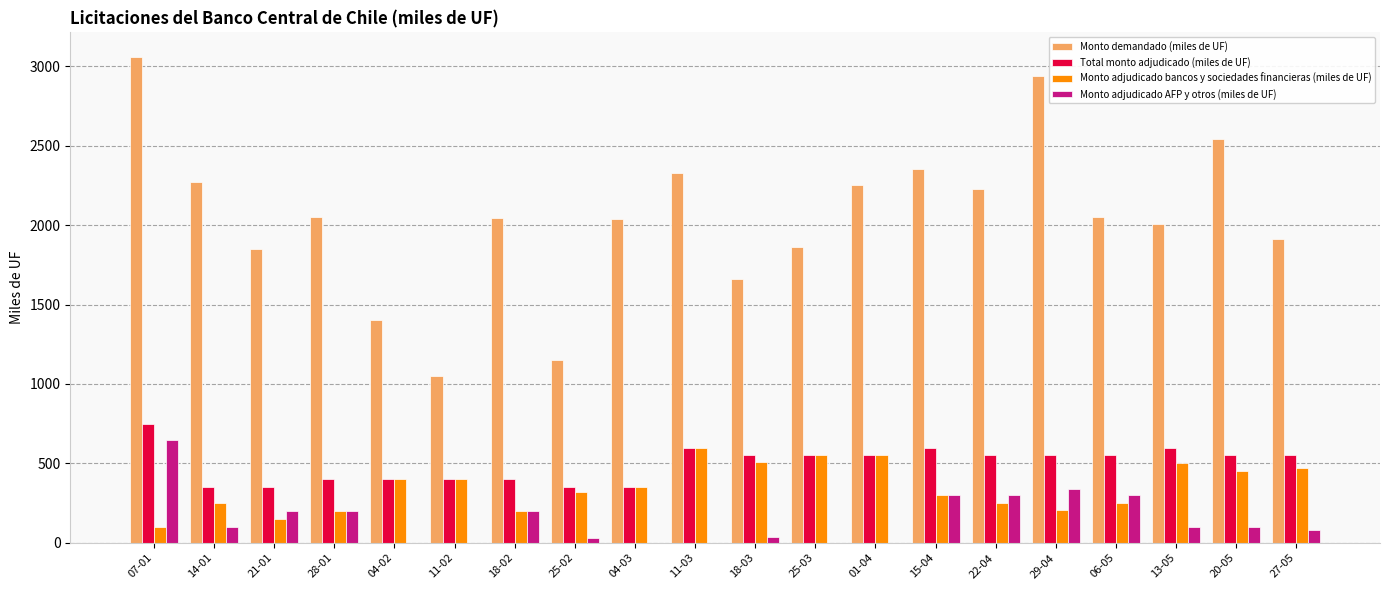

Are the bars horizontal?

No